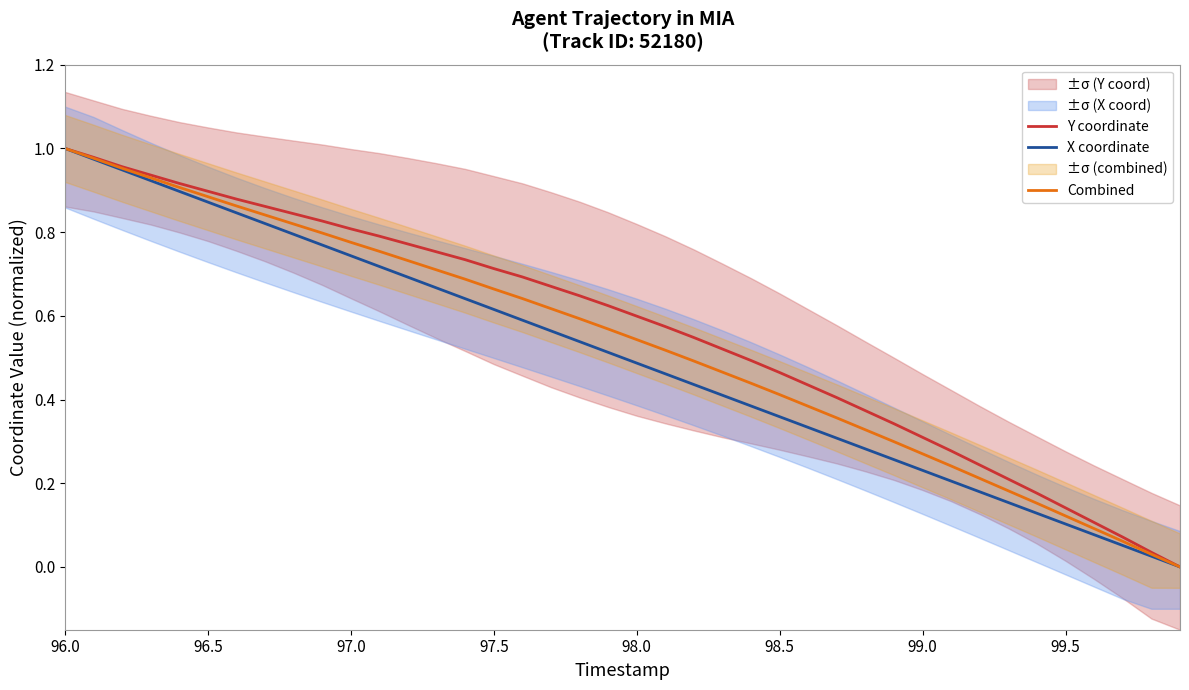

True or false: X coordinate has a value of 0.2 at 96.5.

False